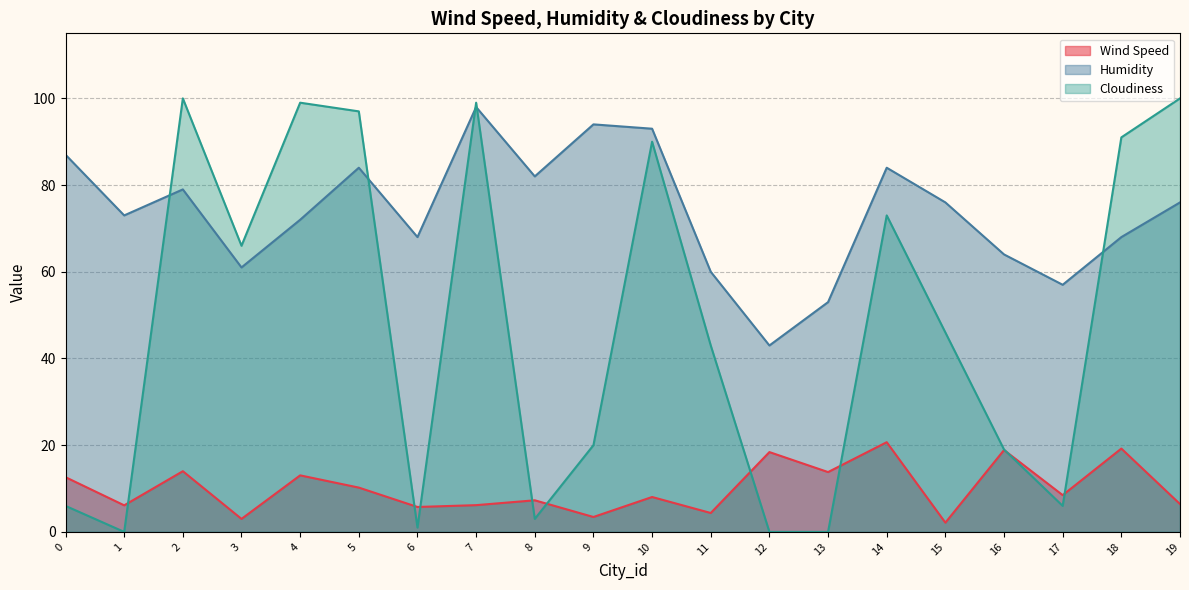

What is the sum of the Humidity values at 9 and 6?

162.0